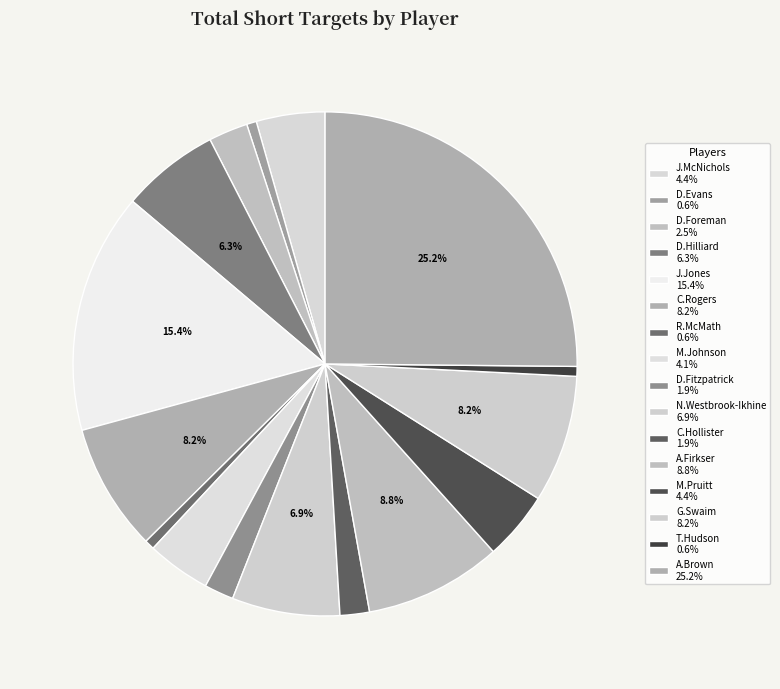

To the nearest percent, what portion does D.Foreman represent?

3%